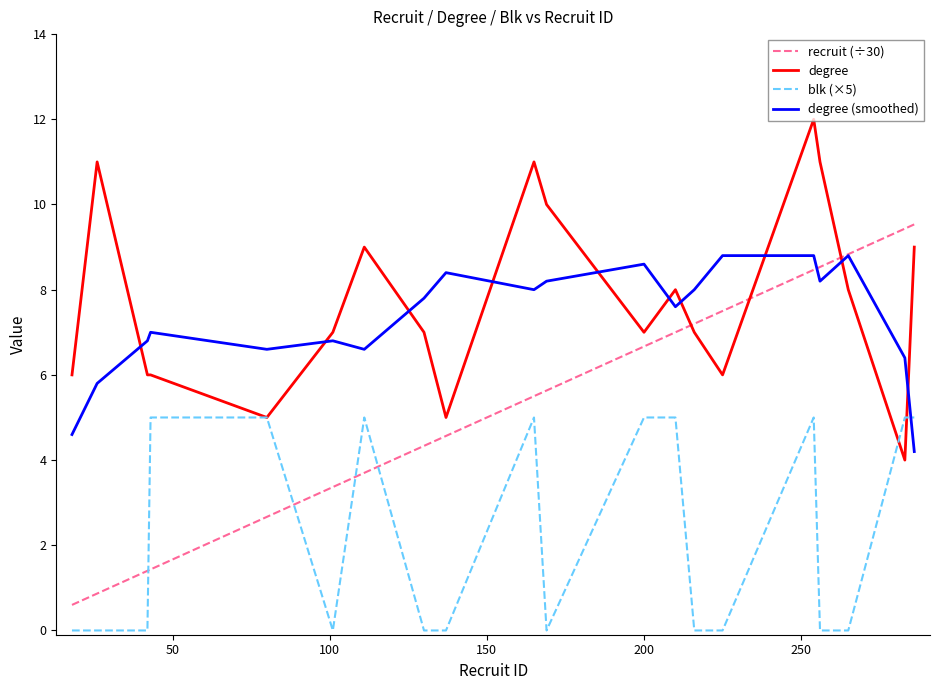

Does the chart display data point markers on the line(s)?

No